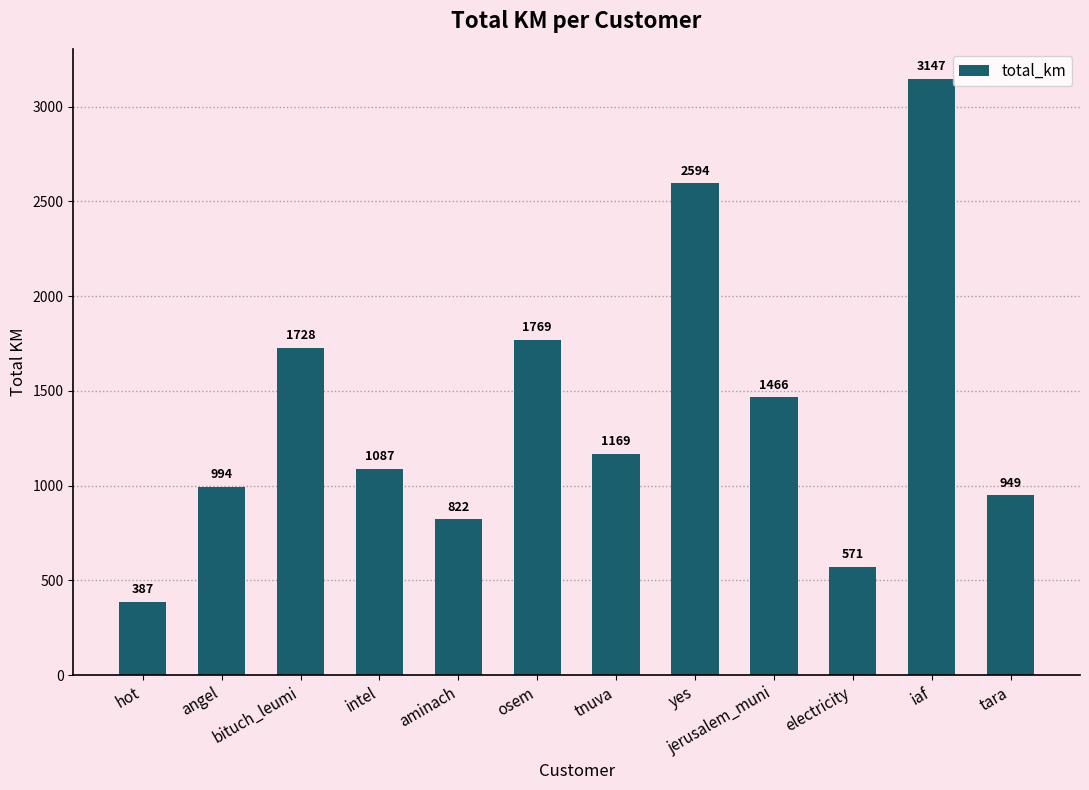

What position from the right is tara?

1